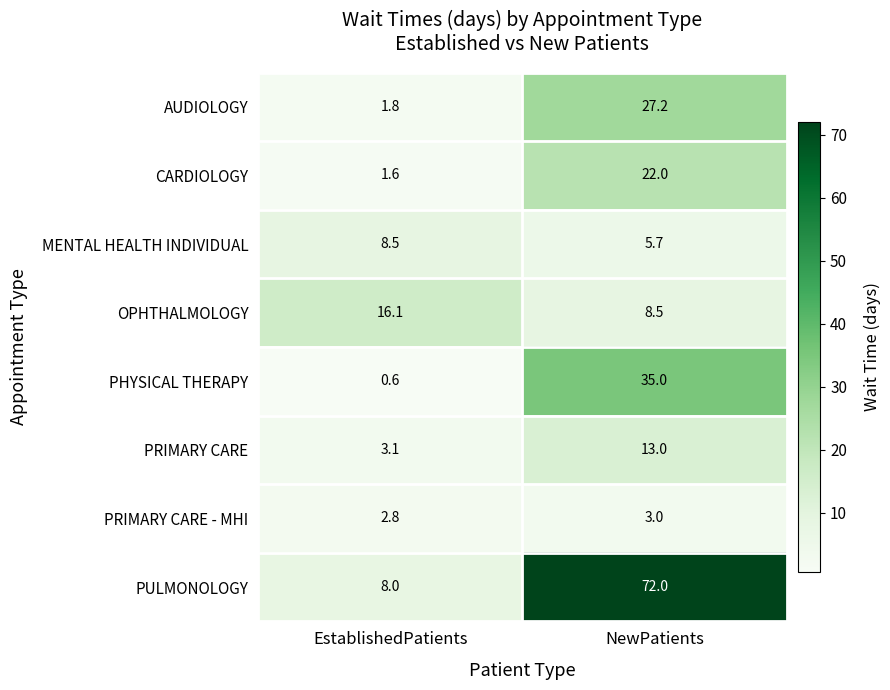

Which series has the largest range (max minus min)?

PULMONOLOGY